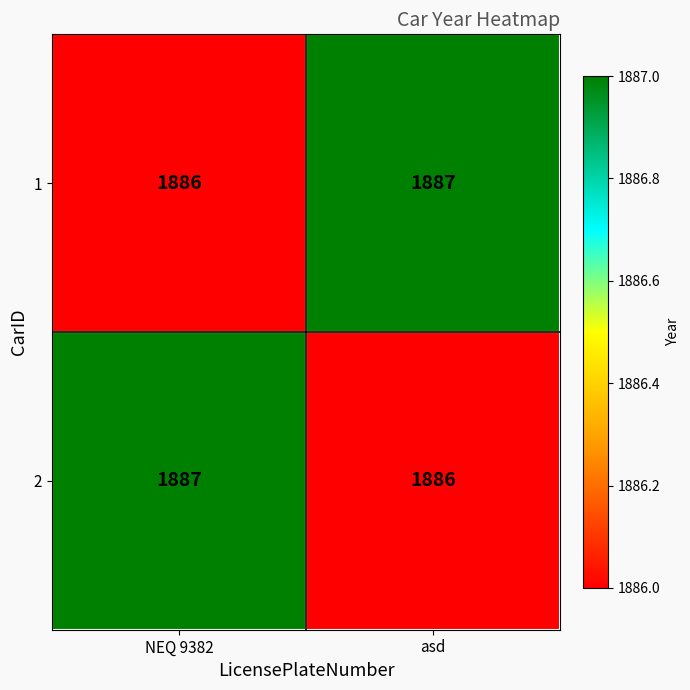

The 1 series shows 1164 at NEQ 9382. True or false?

False